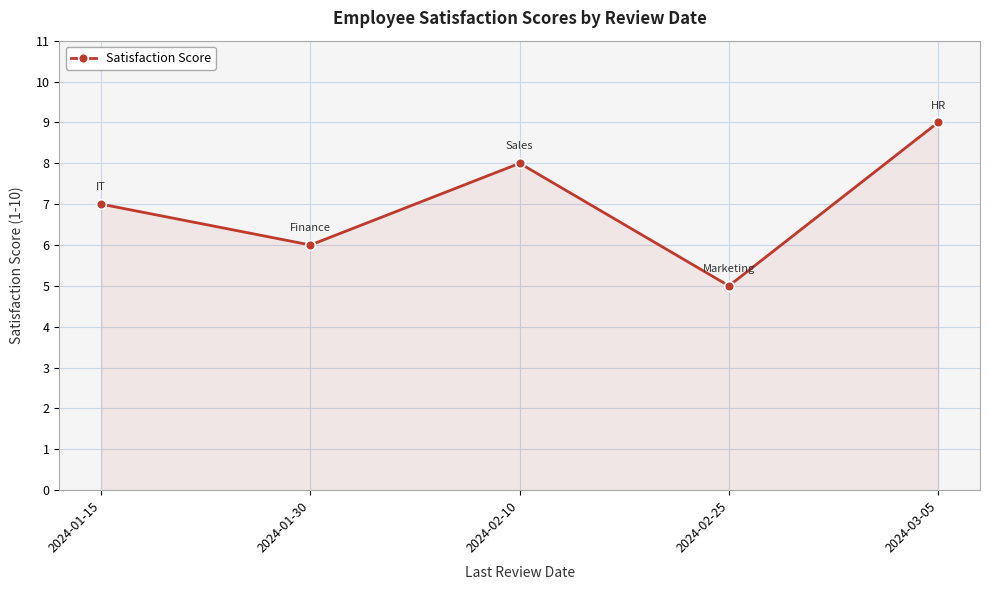

How many interior local valleys (lower than both neighbors) does the data have?

2